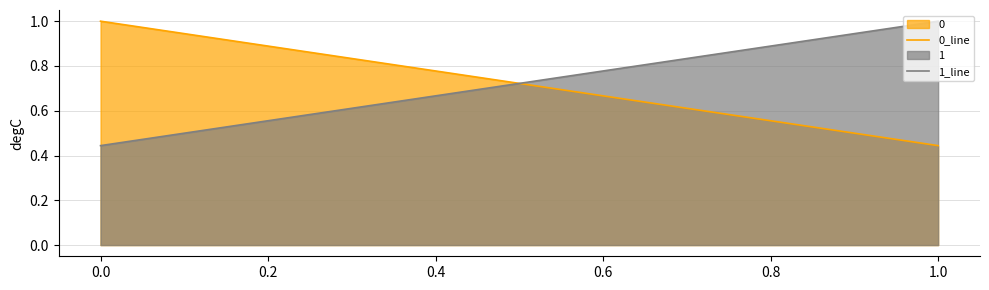

What is the difference between the maximum and minimum values in the 1_line series?

0.6